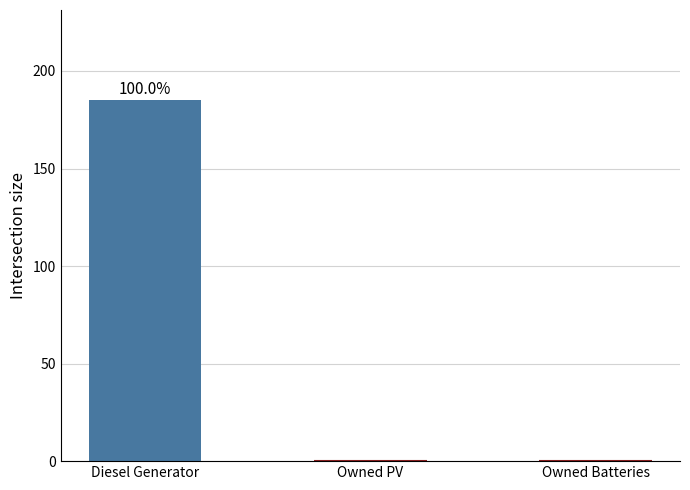

Is it true that the value at Owned PV is 0?

True